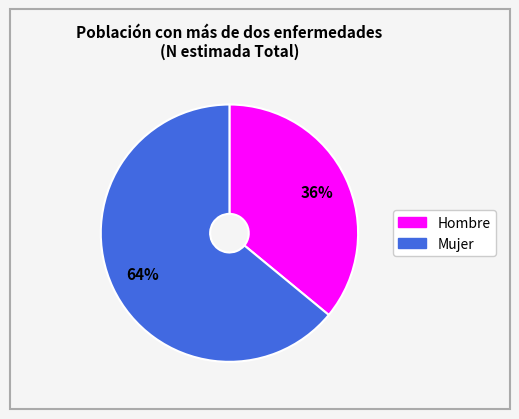

What percentage is the Hombre slice, to the nearest percent?

36%